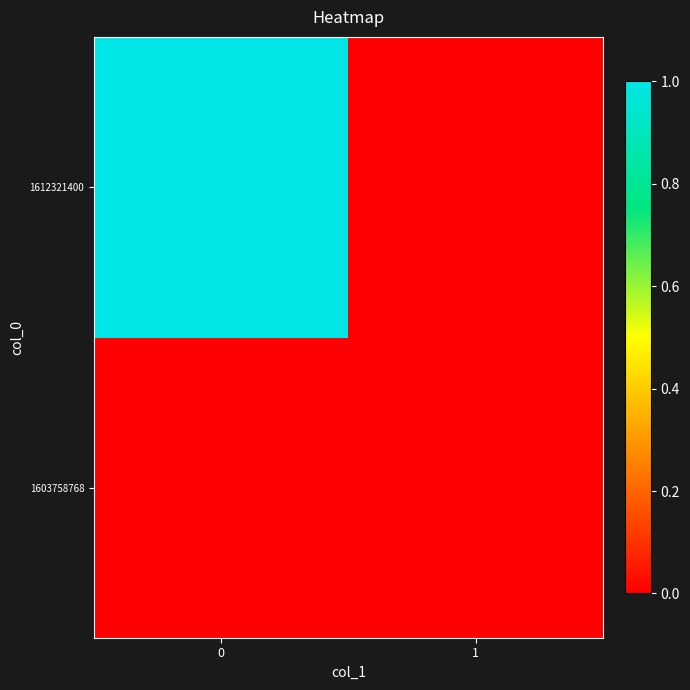

What is the total value across all series at 0?

1